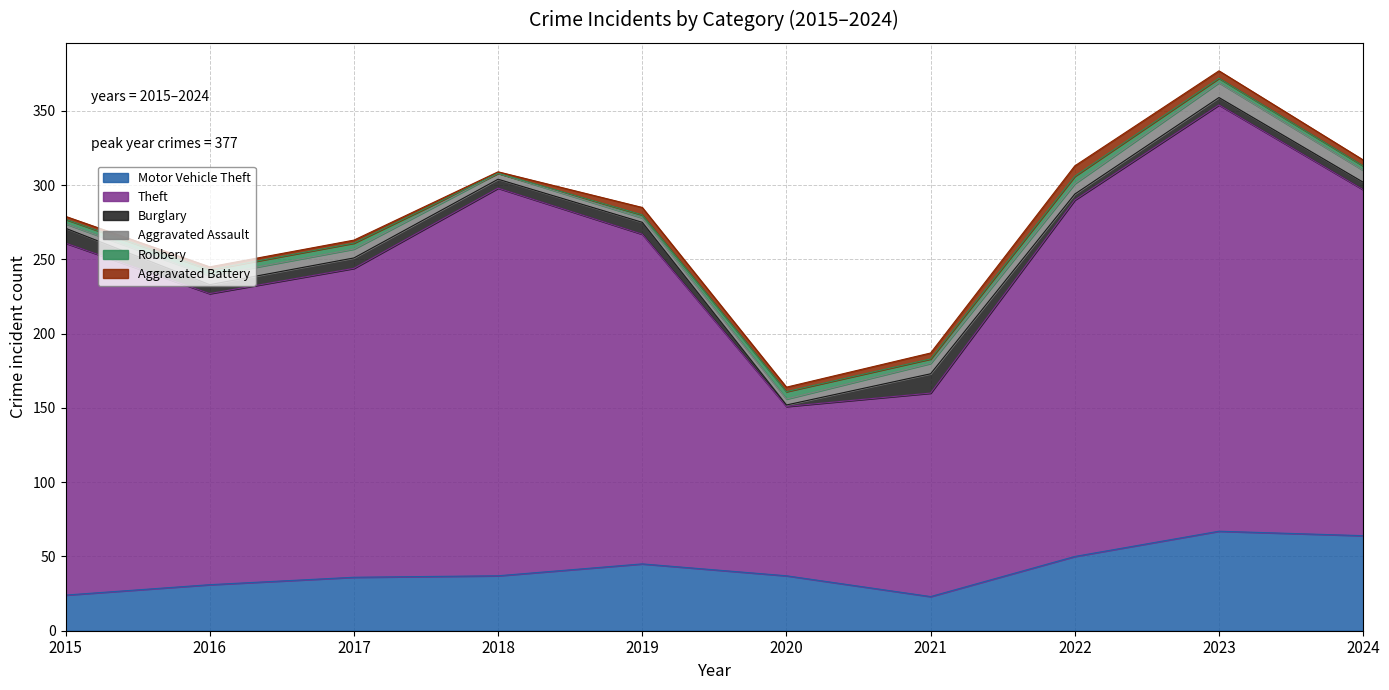

Between 2017 and 2023, which series saw the biggest shift?

Theft